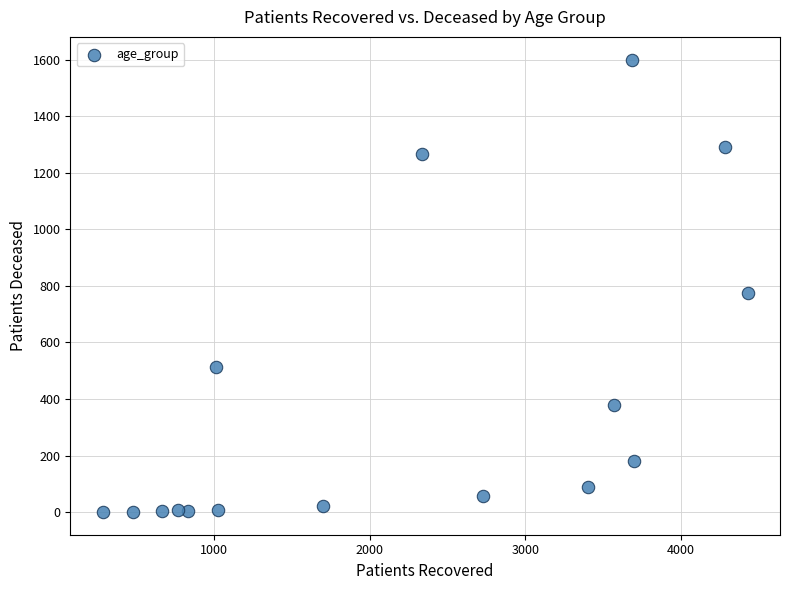

What Y value in the scatter plot is closest to 800?

774